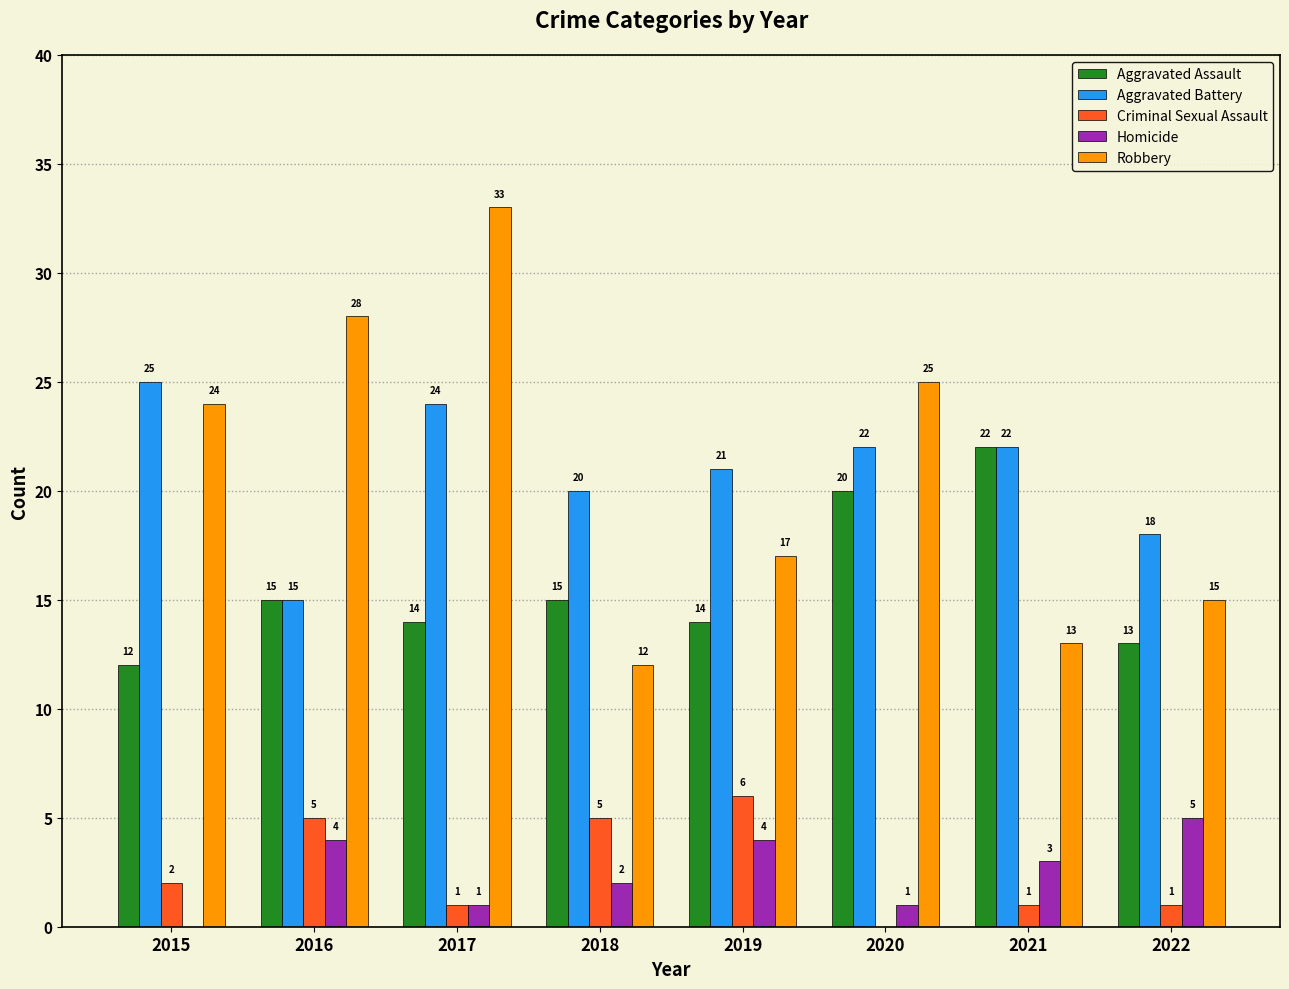

What is the highest value of the Robbery series?

33